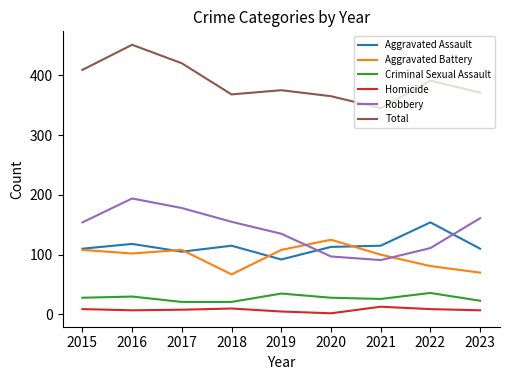

Which series has the widest spread of values?

Total